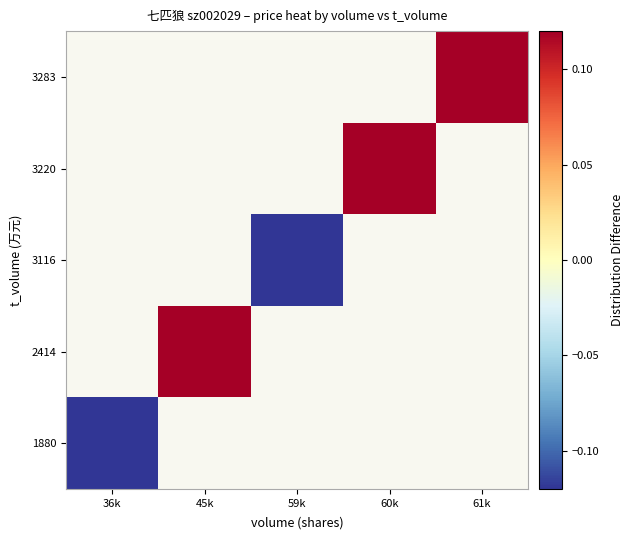

The 2414 series shows 0.2 at 45k. True or false?

True